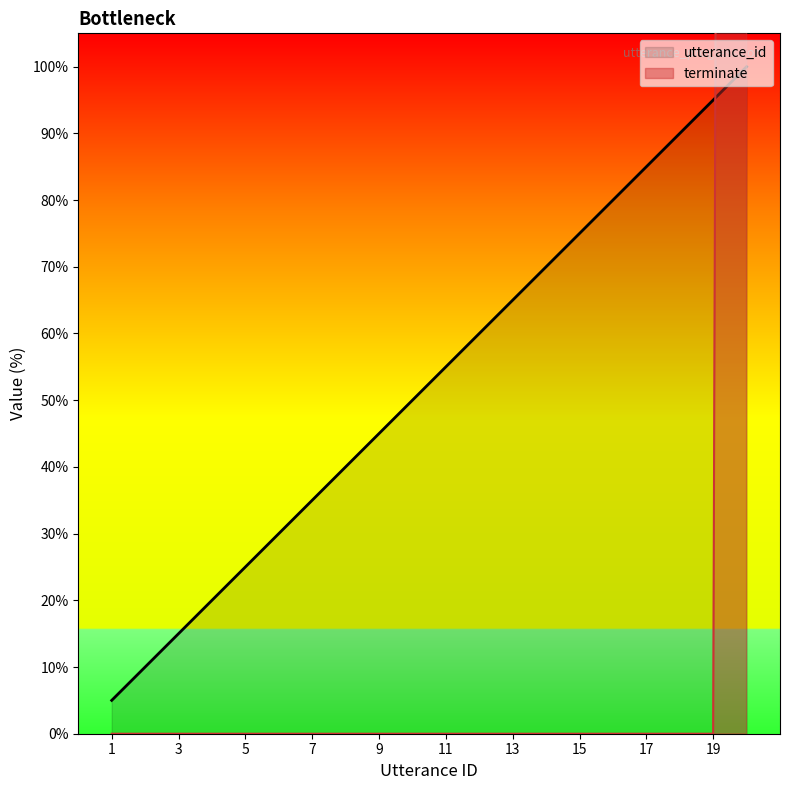

Which series contains the highest Y value?

terminate